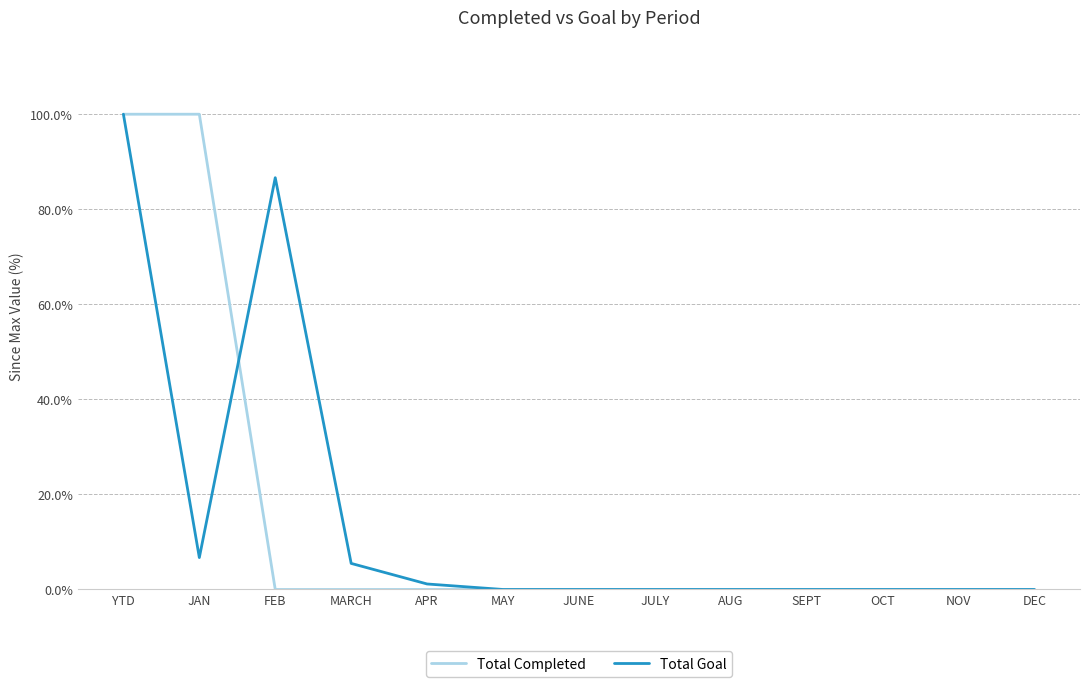

The Total Completed series shows 0.4 at JULY. True or false?

False